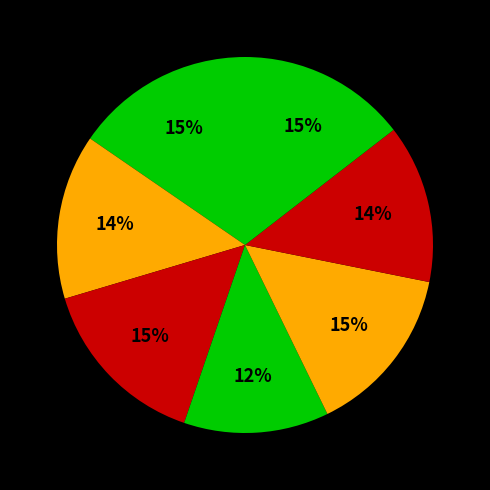

How many segments does this pie chart have?

7